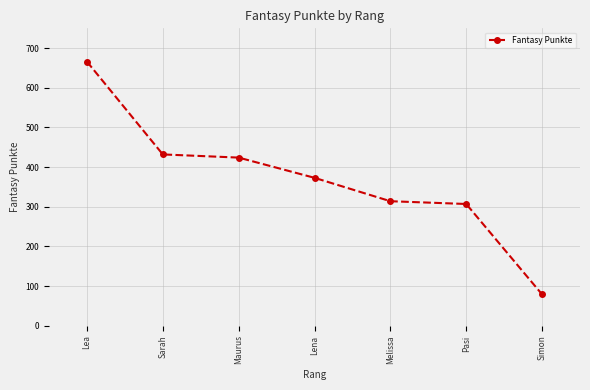

What is the change in value from Maurus to Pasi?

-117